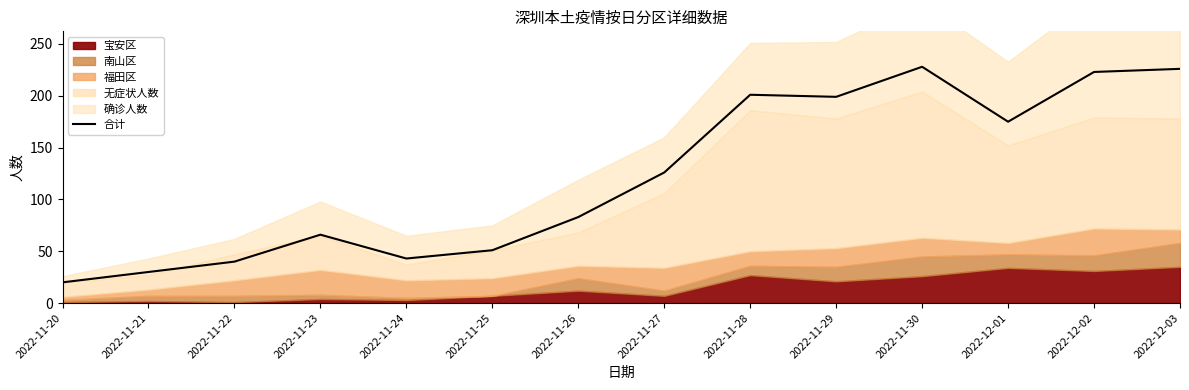

At which label is the value closest to 124?

2022-11-27